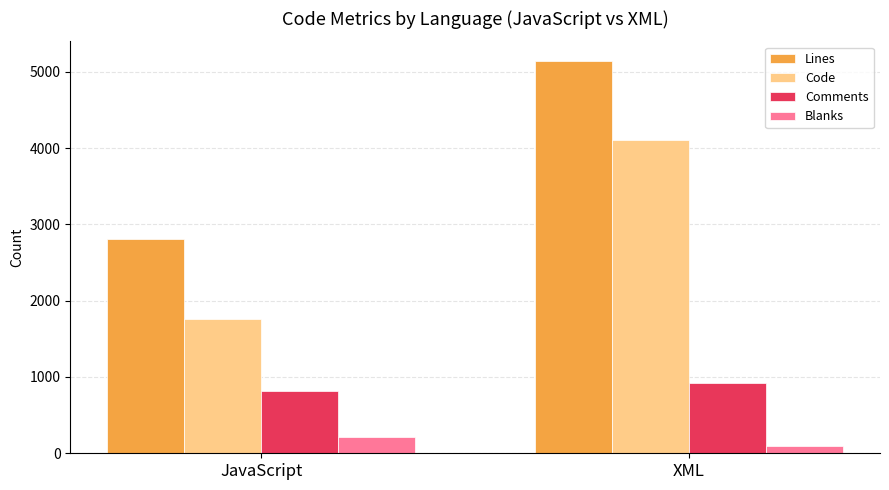

What is the difference between the maximum and minimum values in the Blanks series?

121